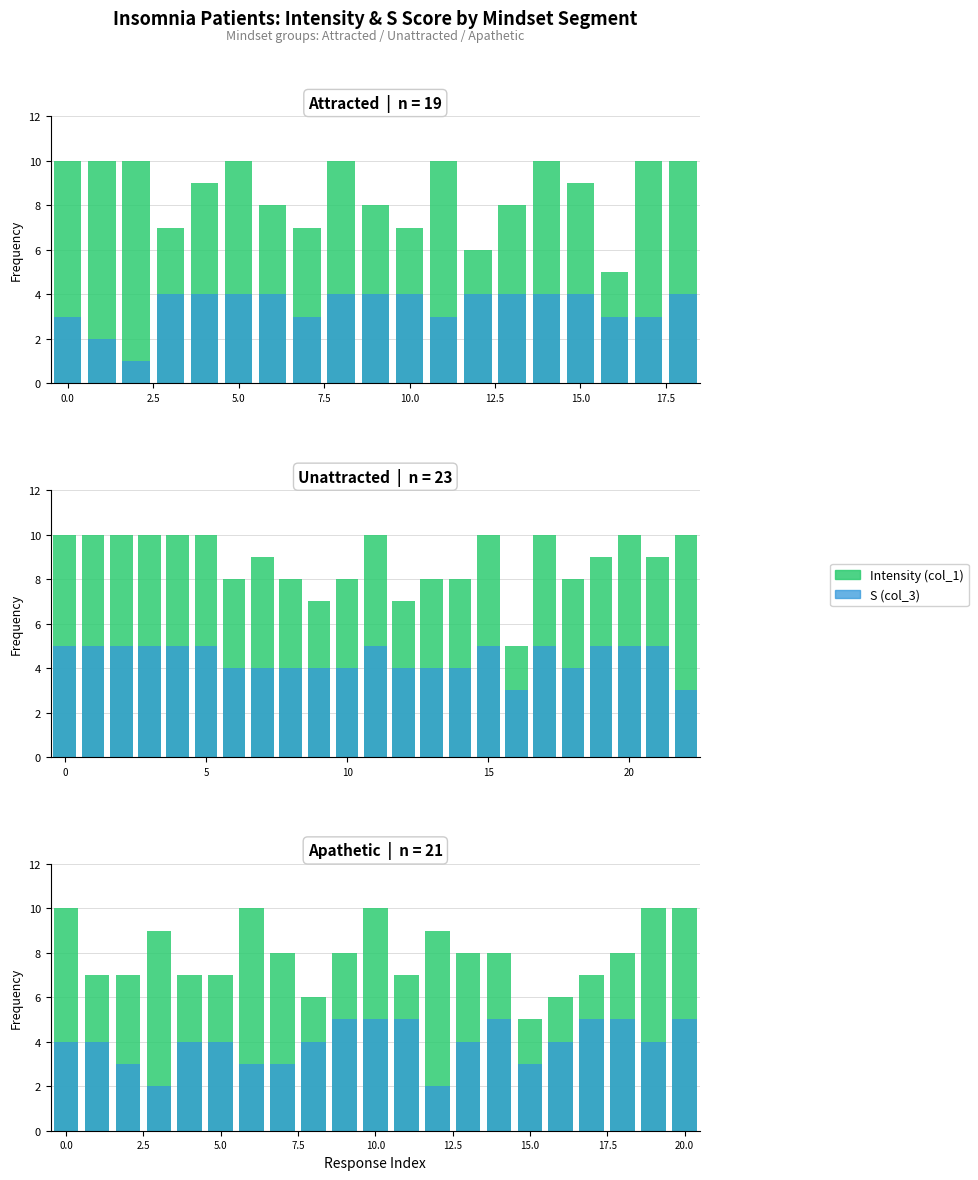

What is the difference between the maximum and minimum values in the S (col_3) series?

3